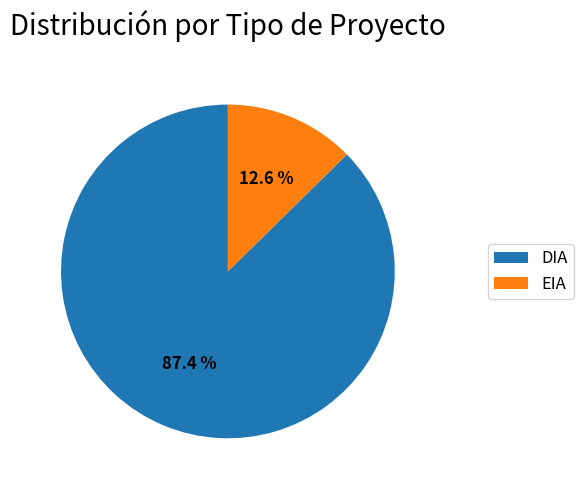

What is the largest slice in the pie chart?

DIA